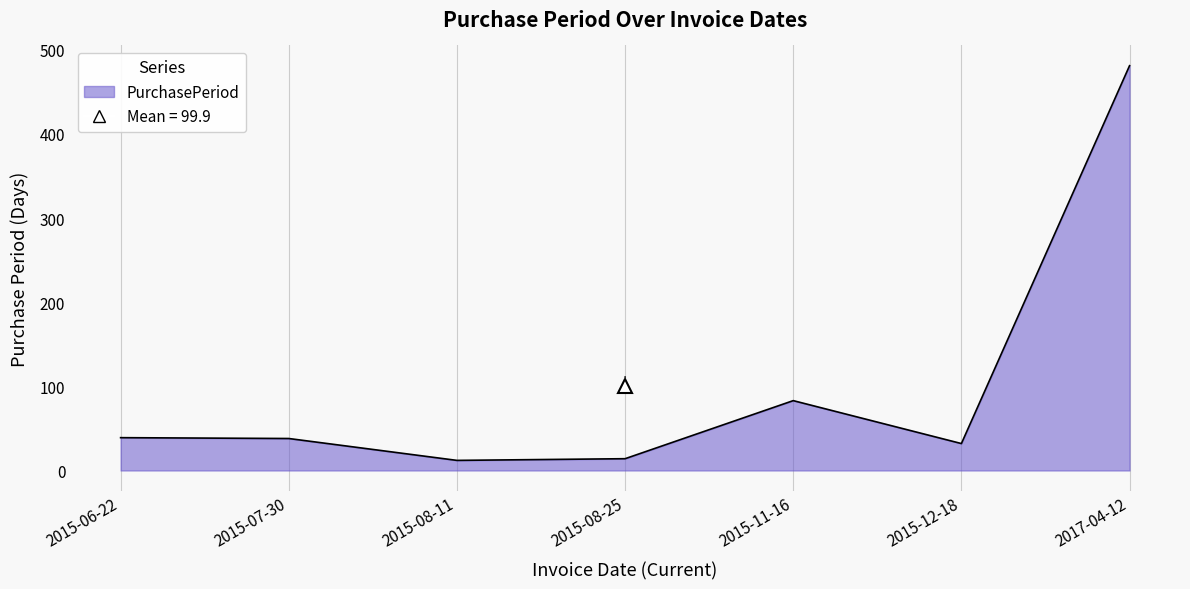

List the labels in order of value, largest first.

2017-04-12, 2015-11-16, 2015-06-22, 2015-07-30, 2015-12-18, 2015-08-25, 2015-08-11